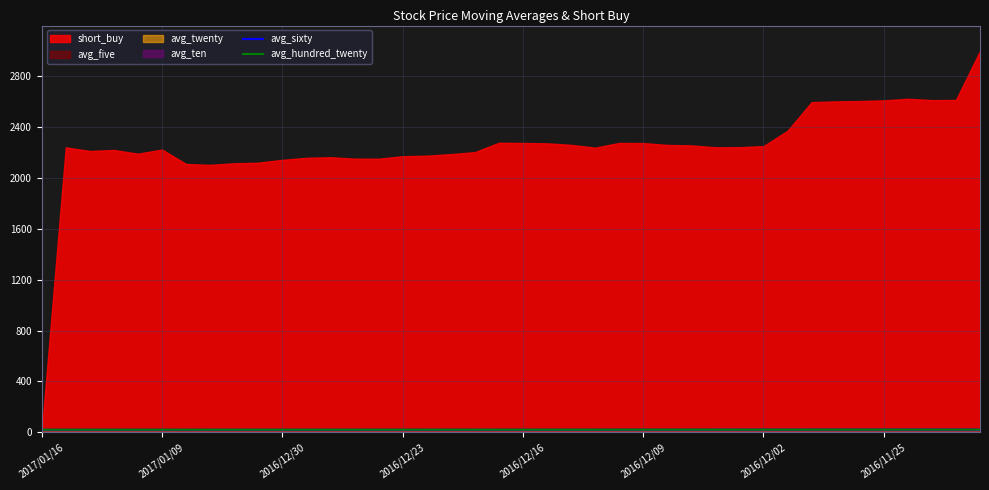

True or false: avg_sixty and avg_hundred_twenty intersect in this chart.

False